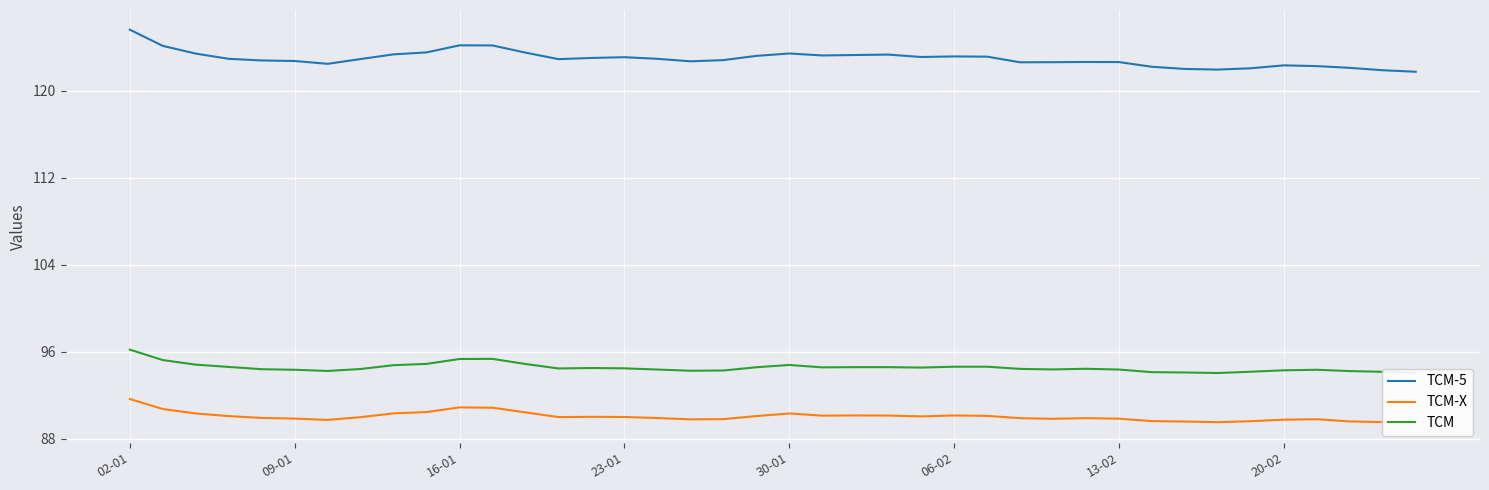

The value of TCM at 02-01 is 152.5. True or false?

False